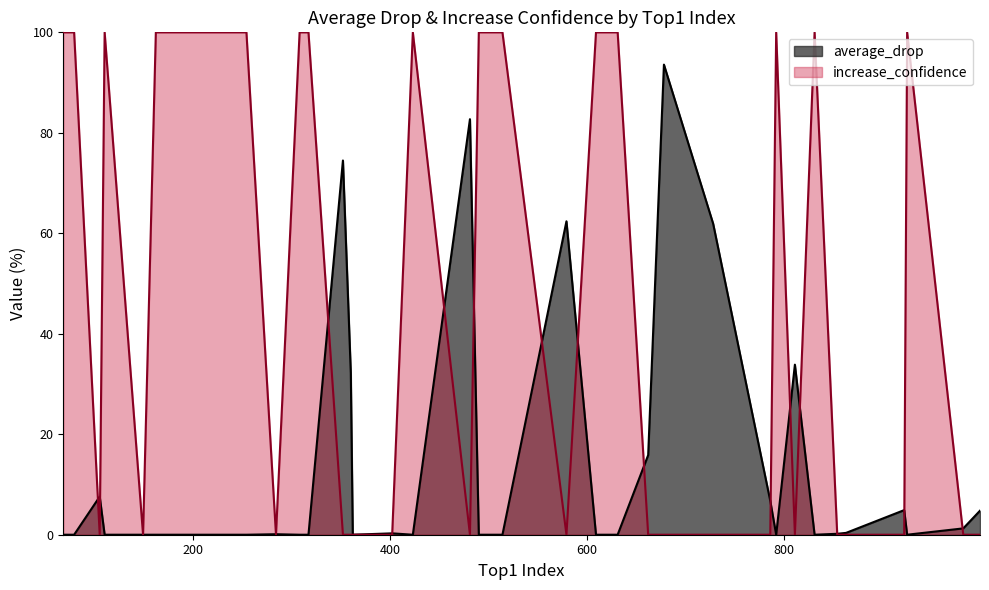

How many lines are shown in the chart?

2